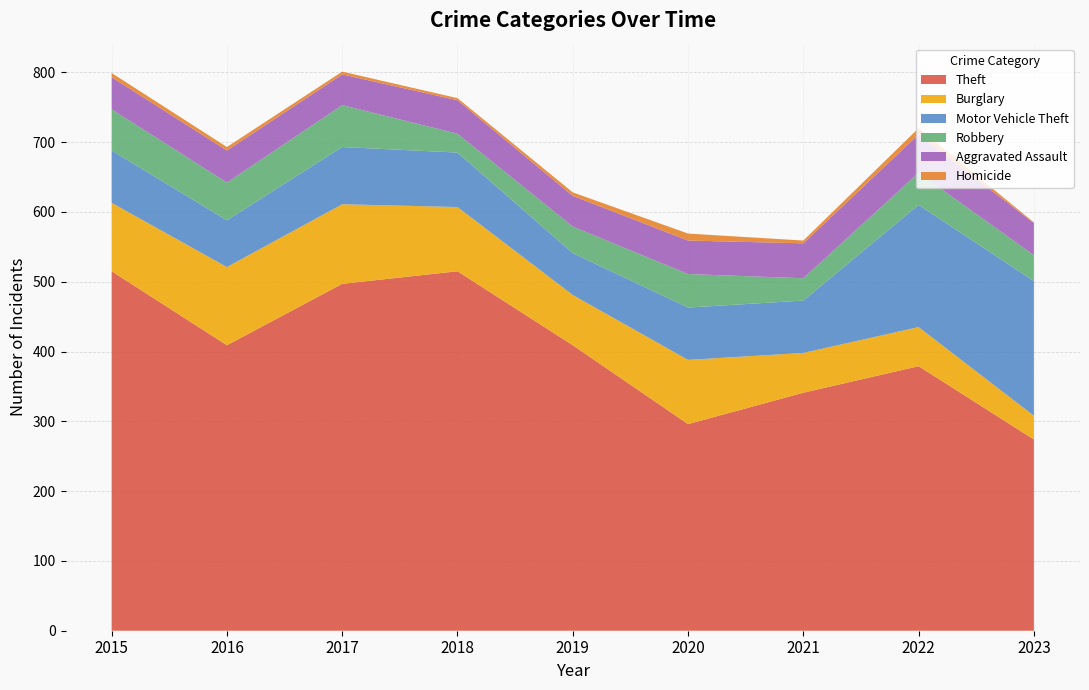

Reading left to right, list all the values displayed in this chart.

Theft: 2015=515	2016=409	2017=497	2018=515	2019=409	2020=296	2021=341	2022=379	2023=274
Burglary: 2015=98	2016=112	2017=114	2018=92	2019=72	2020=92	2021=57	2022=56	2023=34
Motor Vehicle Theft: 2015=75	2016=67	2017=82	2018=78	2019=60	2020=75	2021=75	2022=175	2023=193
Robbery: 2015=59	2016=54	2017=60	2018=27	2019=38	2020=48	2021=32	2022=46	2023=37
Aggravated Assault: 2015=46	2016=46	2017=44	2018=48	2019=44	2020=48	2021=50	2022=55	2023=46
Homicide: 2015=6	2016=5	2017=4	2018=3	2019=5	2020=10	2021=4	2022=9	2023=1